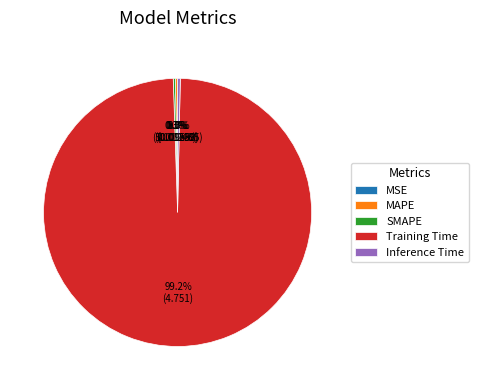

Does any single category account for the majority?

Yes